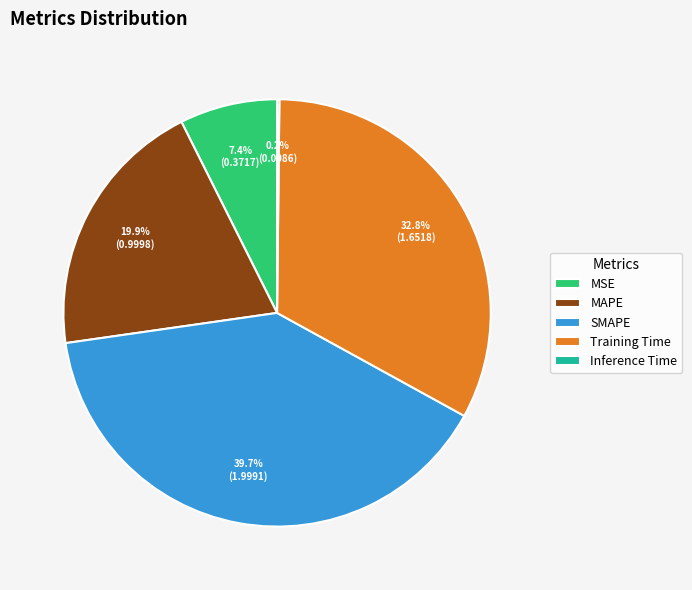

To the nearest percent, what portion does SMAPE represent?

40%